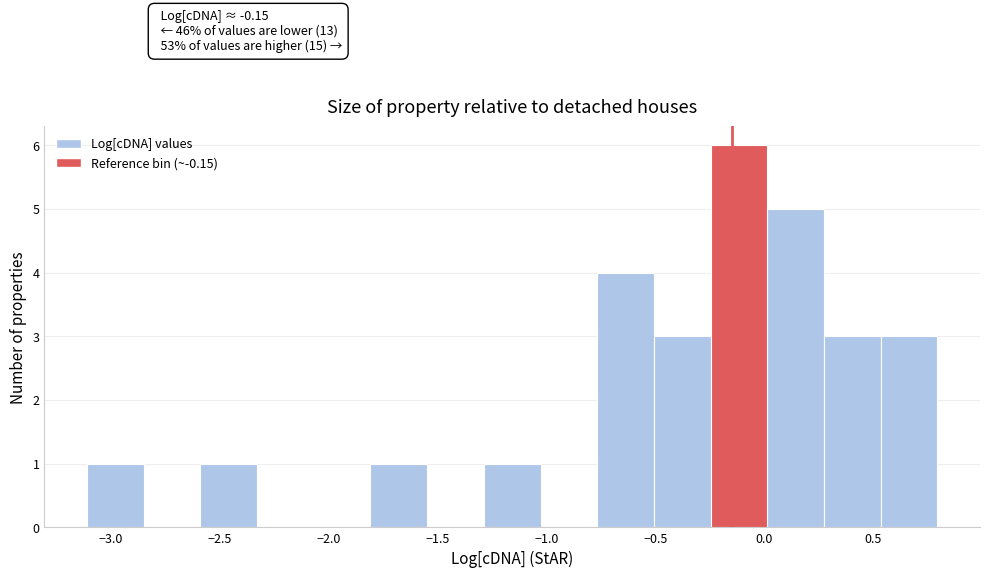

Over which range of the x-axis is the bar tallest?

-0.25 to 0.00